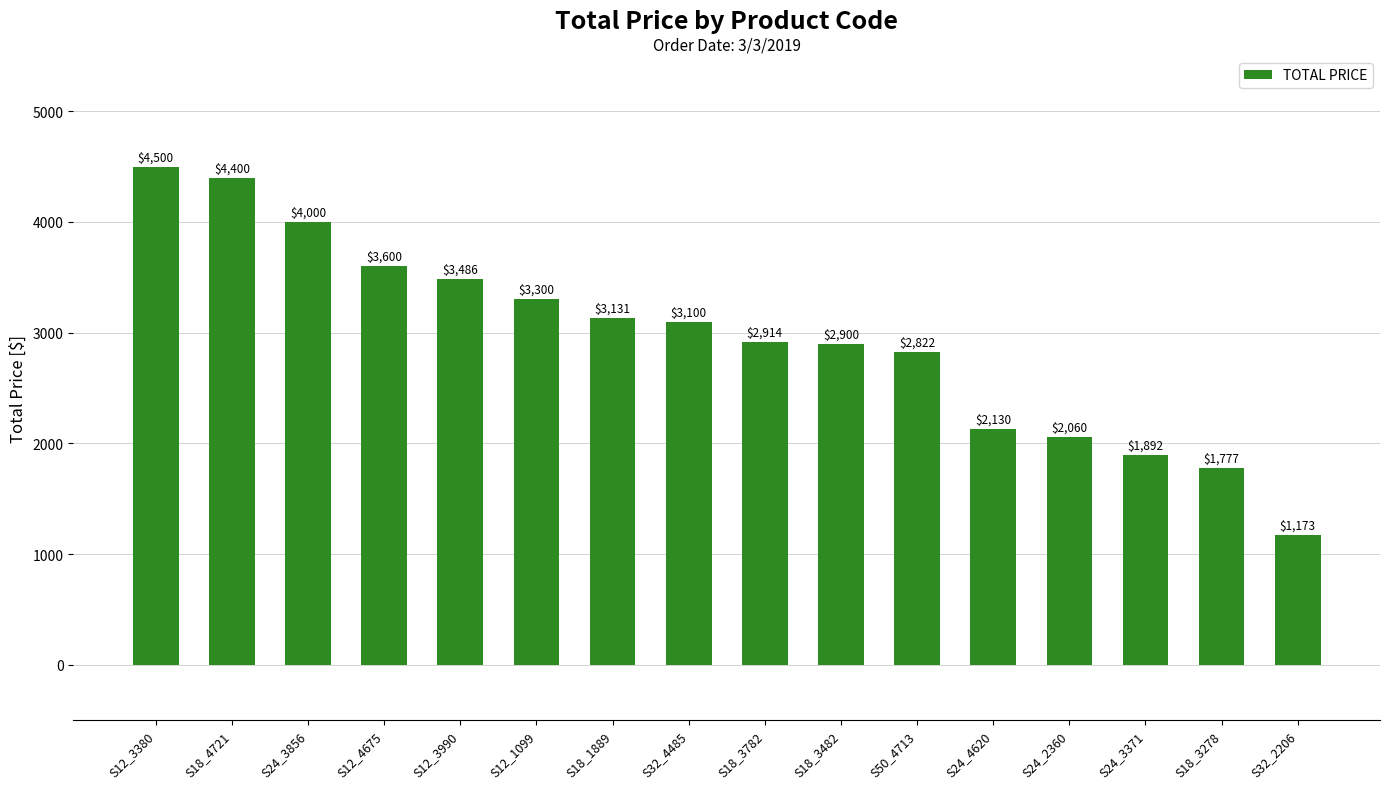

What is the change in value from S50_4713 to S24_3371?

-929.6